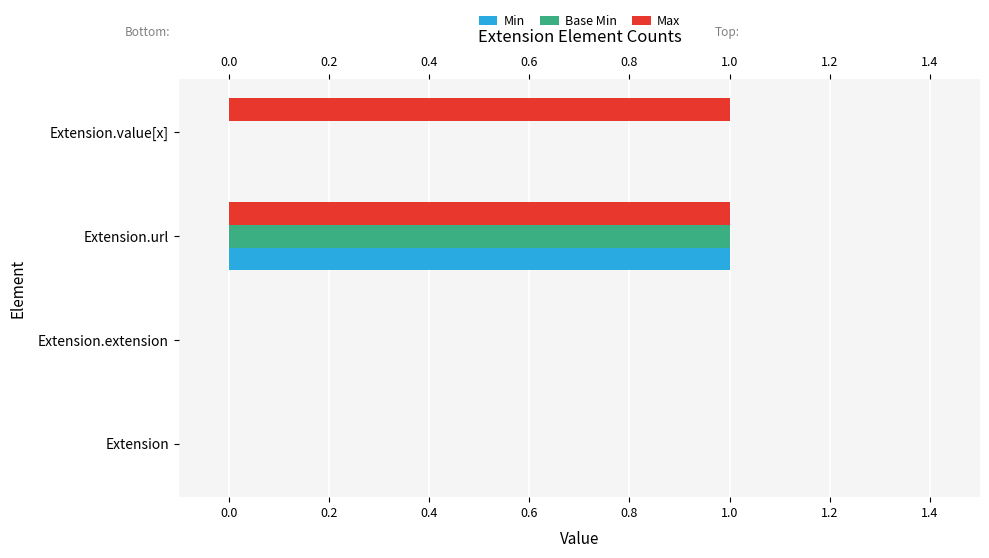

Is it true that Min equals 0 at Extension.extension?

True